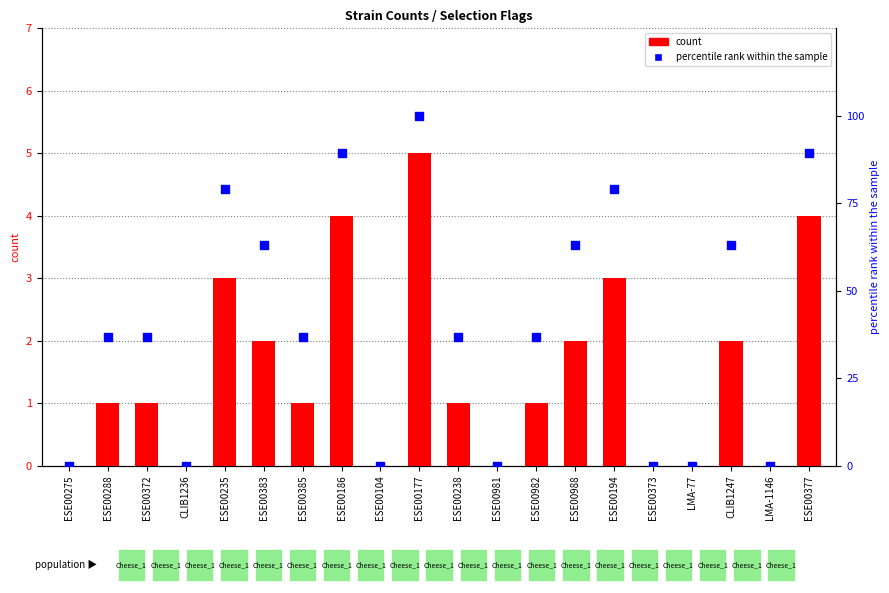

Which series has the largest total across all categories?

percentile rank within the sample